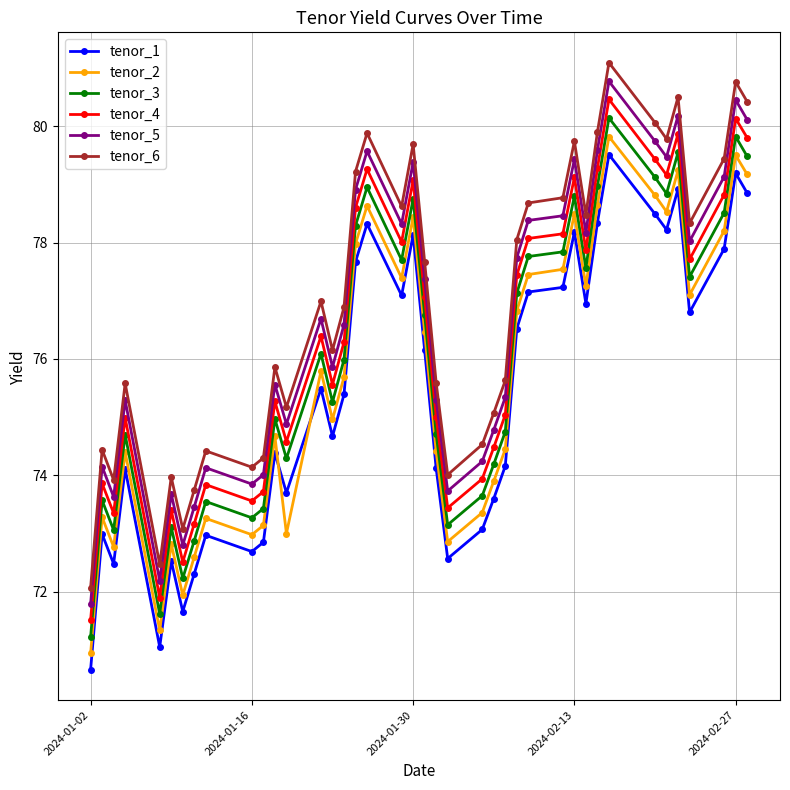

True or false: tenor_4 and tenor_3 cross at least once.

False